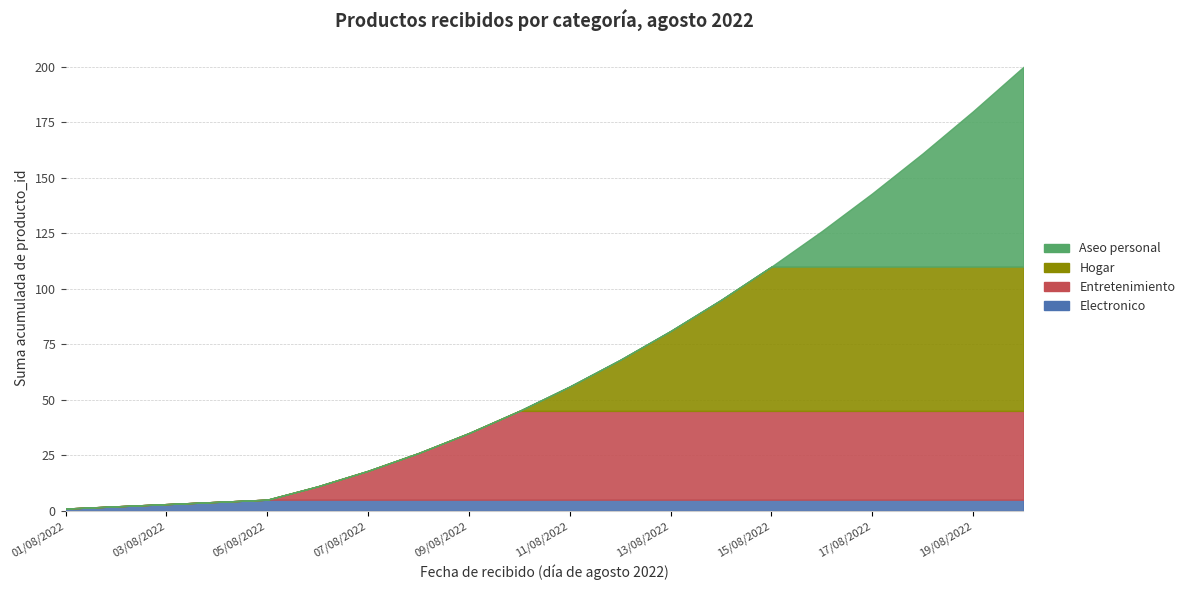

True or false: Hogar and Entretenimiento intersect in this chart.

False